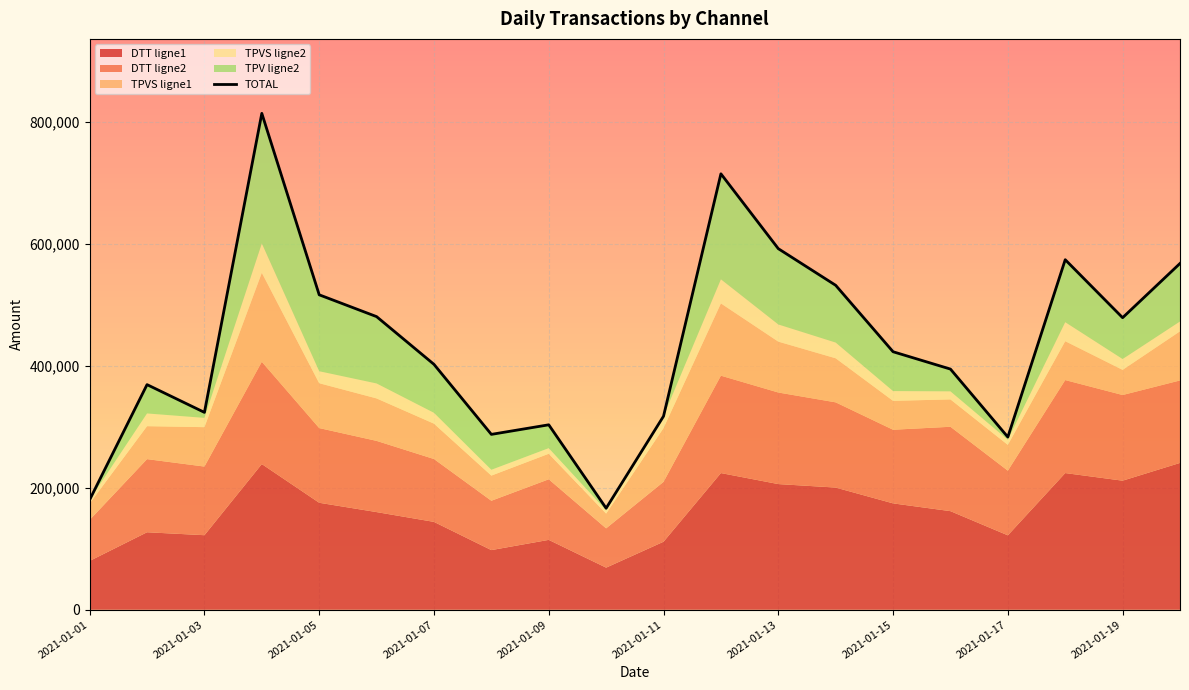

True or false: there are more than 2 points higher than both neighbors.

True